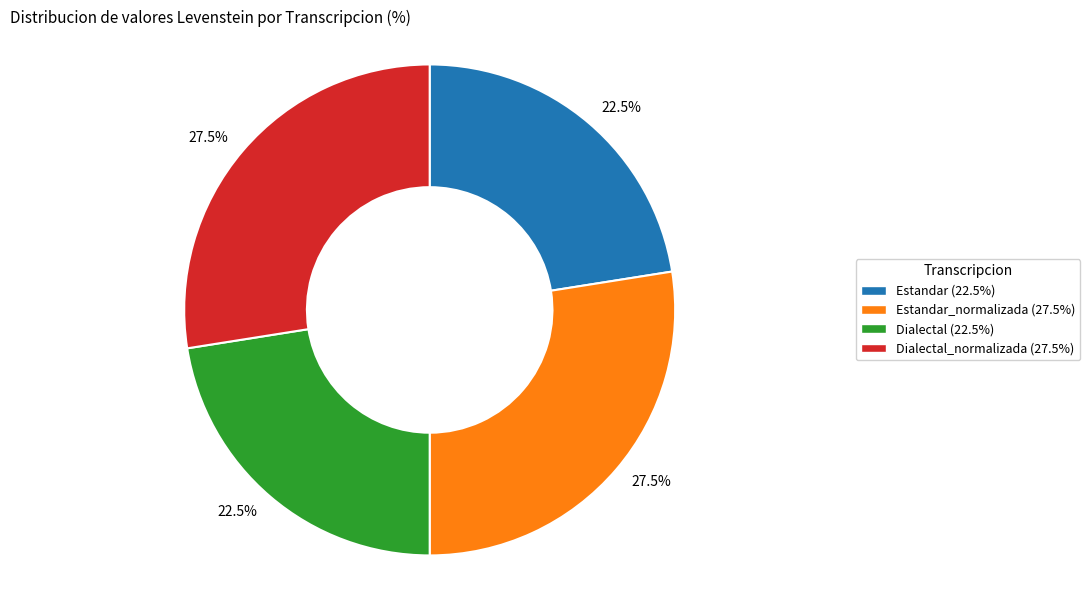

Is there any slice that represents more than half of the pie?

No